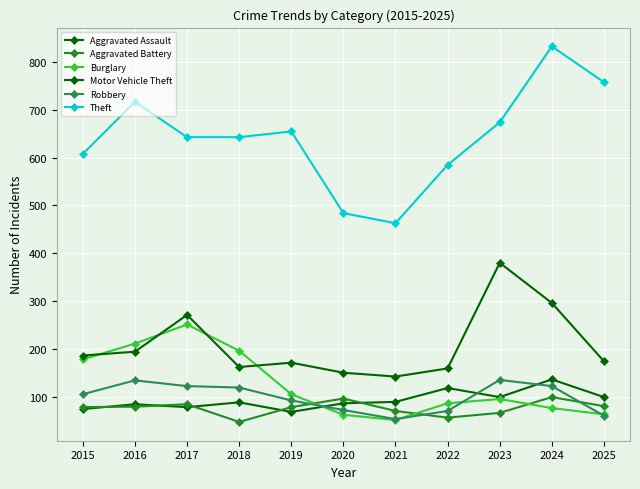

Reading right to left, what are all the values shown in this chart?

Aggravated Assault: 2025=99	2024=136	2023=99	2022=118	2021=89	2020=86	2019=68	2018=88	2017=78	2016=84	2015=74
Aggravated Battery: 2025=80	2024=99	2023=66	2022=56	2021=70	2020=96	2019=78	2018=47	2017=84	2016=79	2015=78
Burglary: 2025=63	2024=76	2023=95	2022=86	2021=51	2020=62	2019=105	2018=196	2017=251	2016=211	2015=178
Motor Vehicle Theft: 2025=174	2024=296	2023=380	2022=159	2021=142	2020=150	2019=171	2018=162	2017=271	2016=194	2015=186
Robbery: 2025=60	2024=122	2023=135	2022=70	2021=53	2020=72	2019=92	2018=119	2017=122	2016=134	2015=105
Theft: 2025=758	2024=833	2023=674	2022=585	2021=463	2020=484	2019=655	2018=643	2017=643	2016=717	2015=608